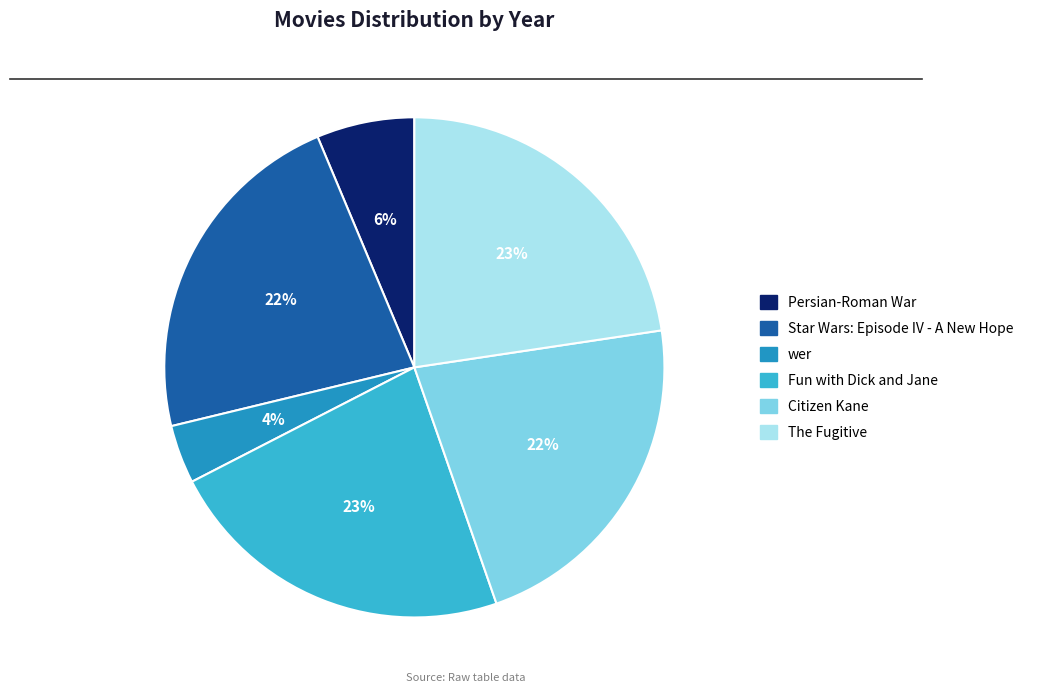

Combined, do Citizen Kane and Persian-Roman War account for over 50%?

No